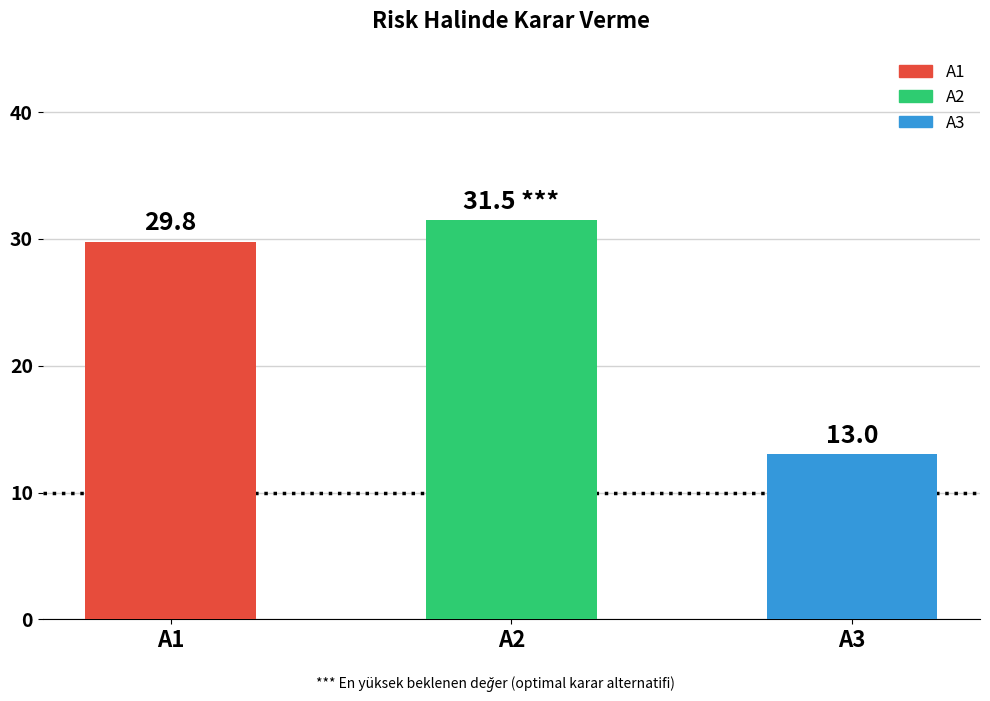

What is the average value?

24.8